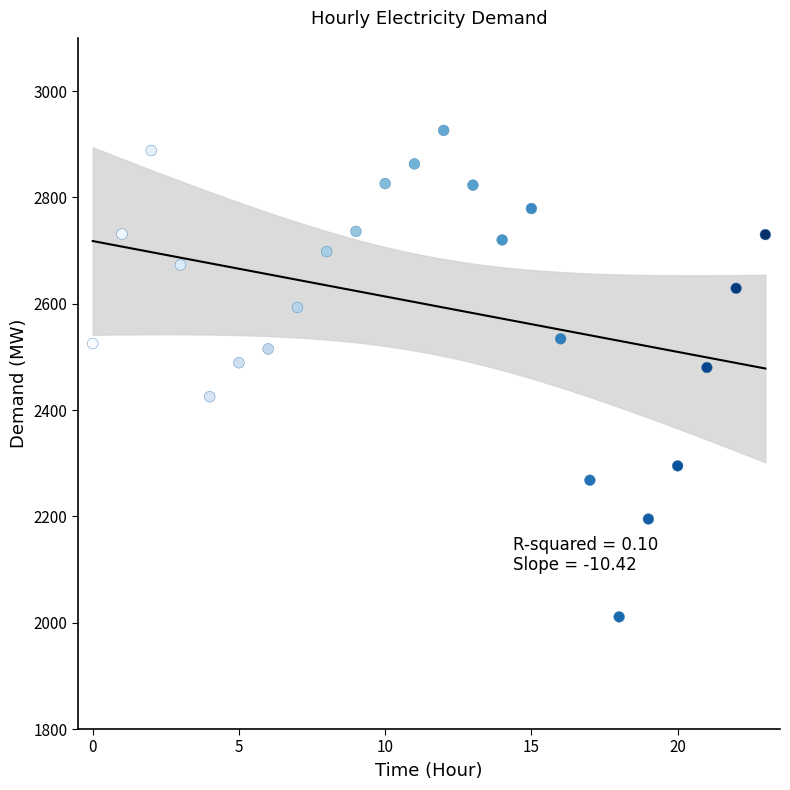

What is the range of Y values (max minus min)?

915